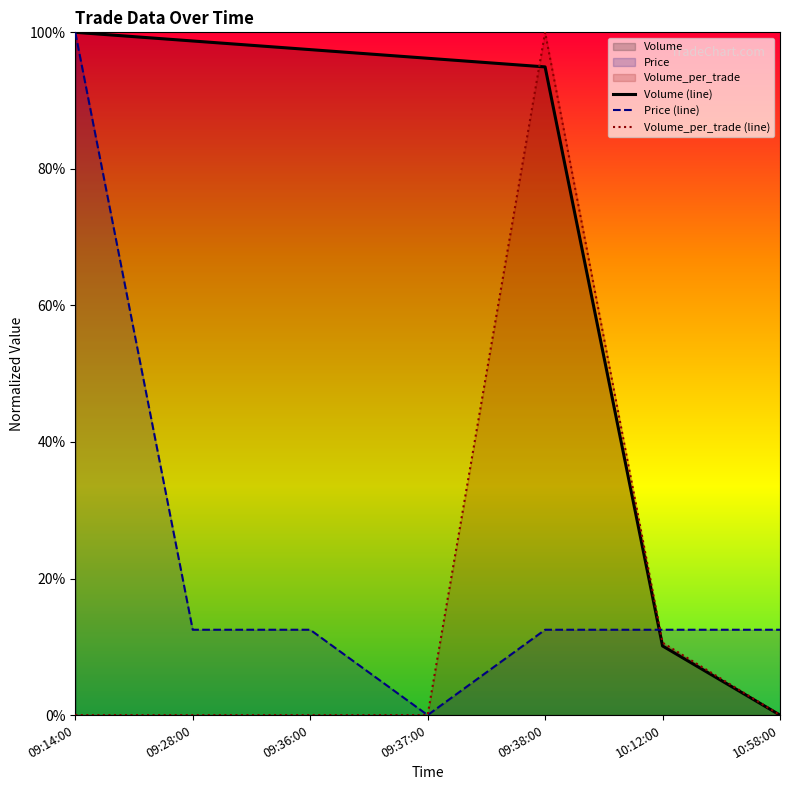

What is the spread (max minus min) of values at 09:14:00?

100.0